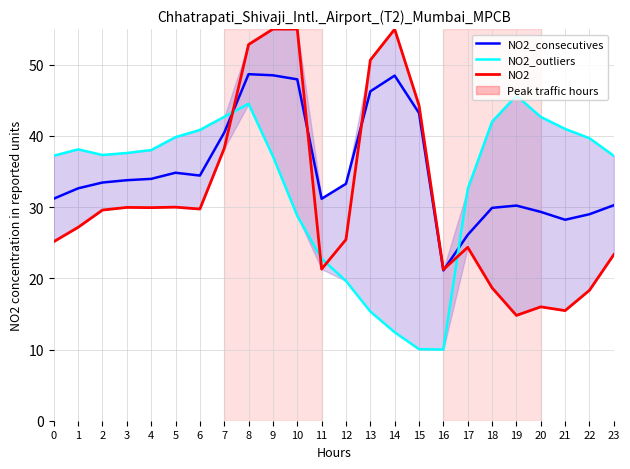

Which category has the lowest value in the NO2 series?

19